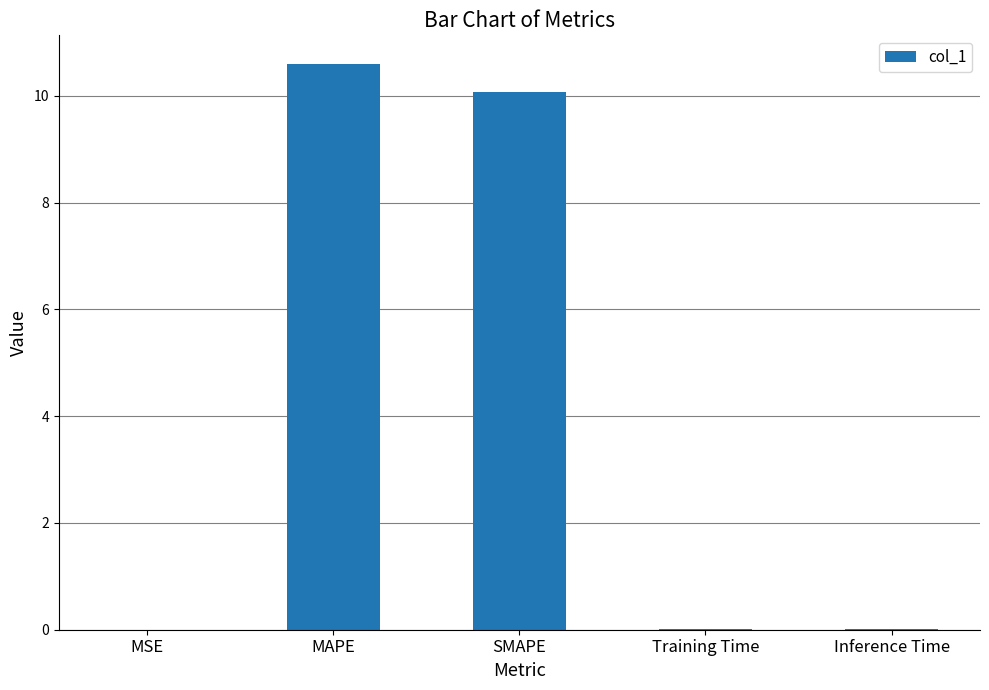

Which has a higher value, MAPE or Inference Time?

MAPE